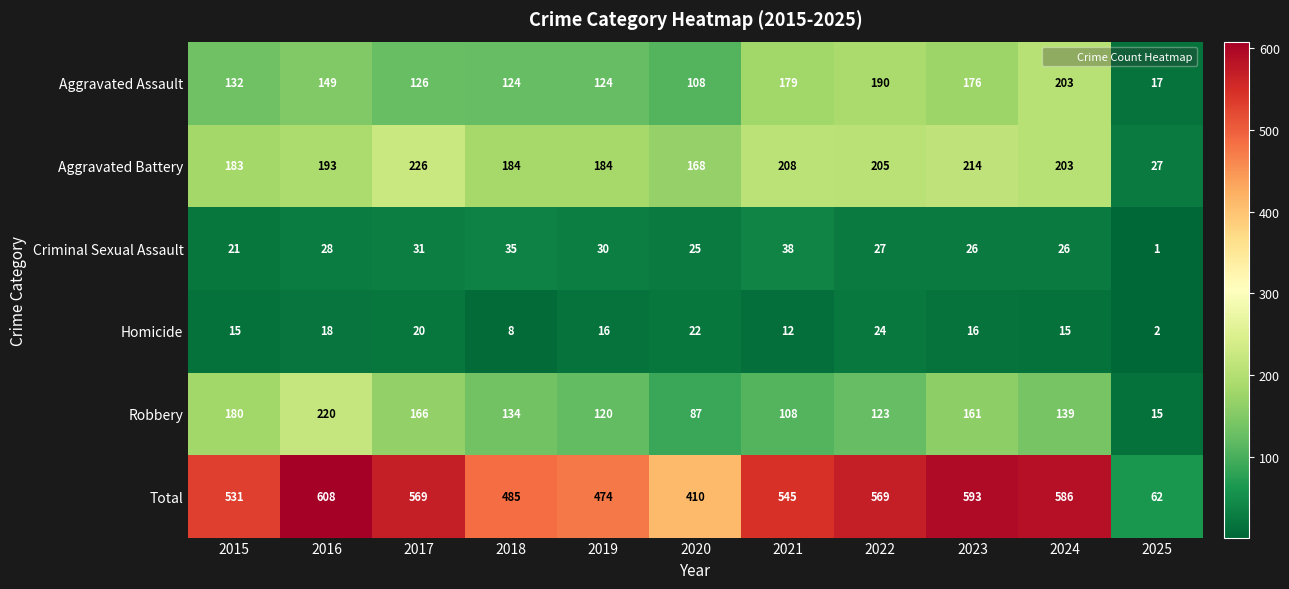

Between 2020 and 2021, which series saw the biggest shift?

Total